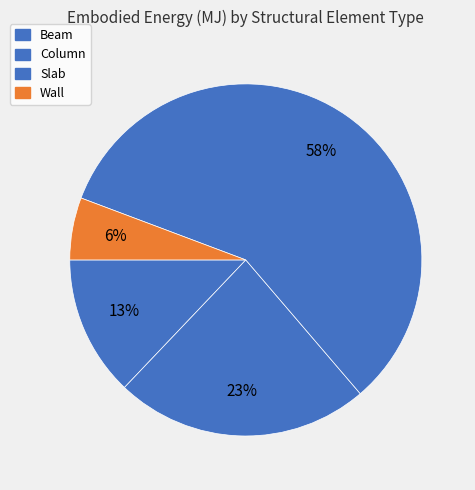

How many slices are in this pie chart?

4